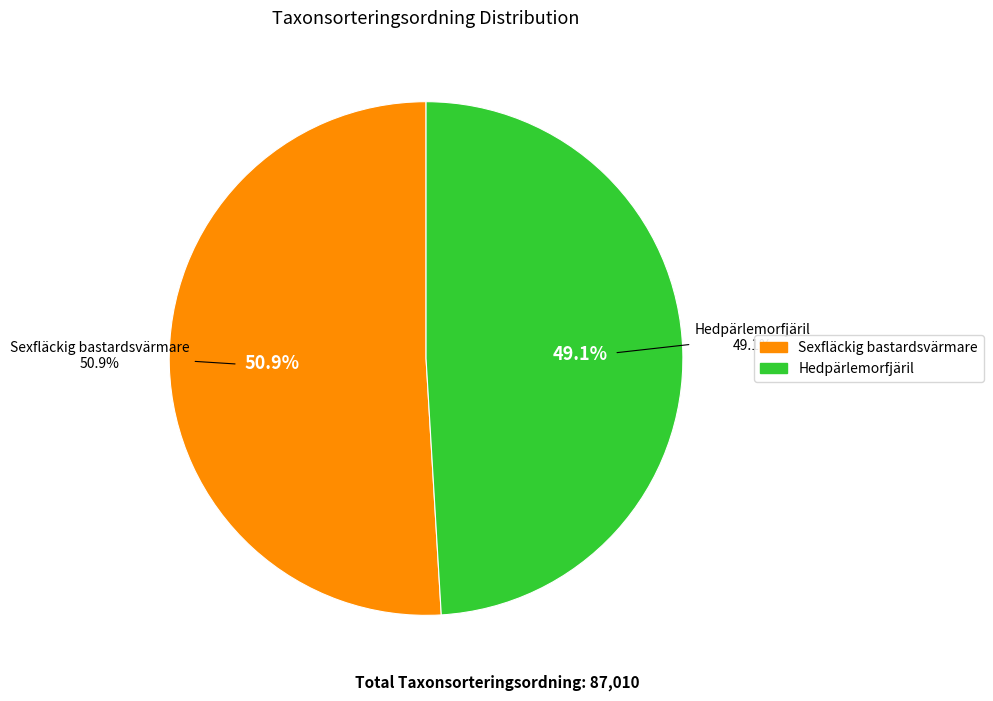

The Hedpärlemorfjäril slice represents 49% of the pie. True or false?

True